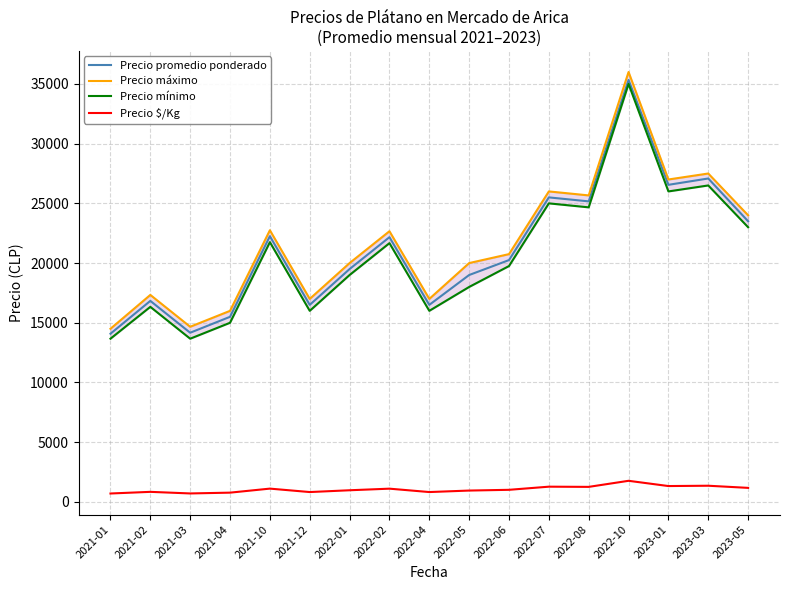

At which category does Precio mínimo reach its first local peak?

2021-02